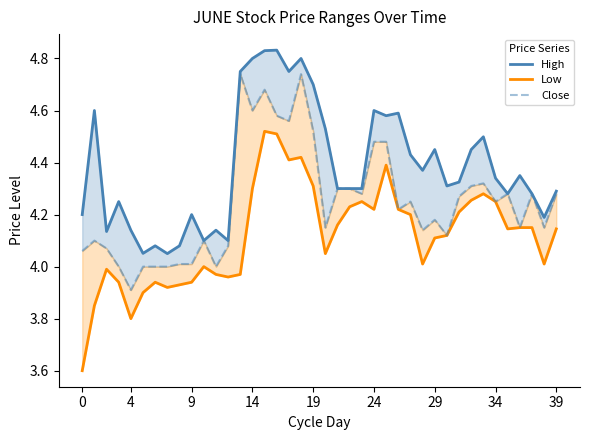

The Close series shows 1.2 at 16. True or false?

False